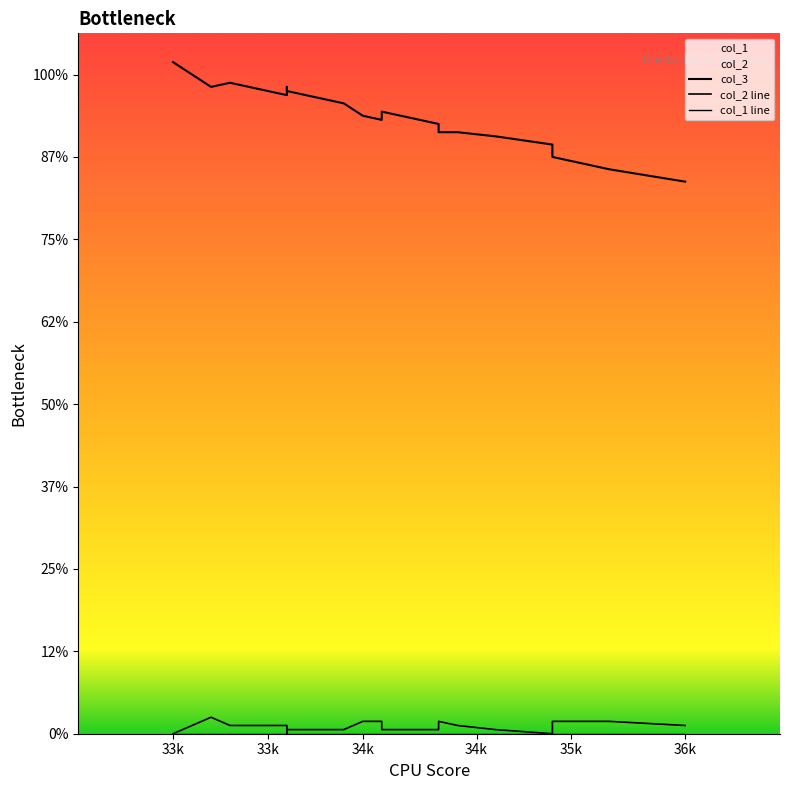

How many distinct data groups are displayed?

3